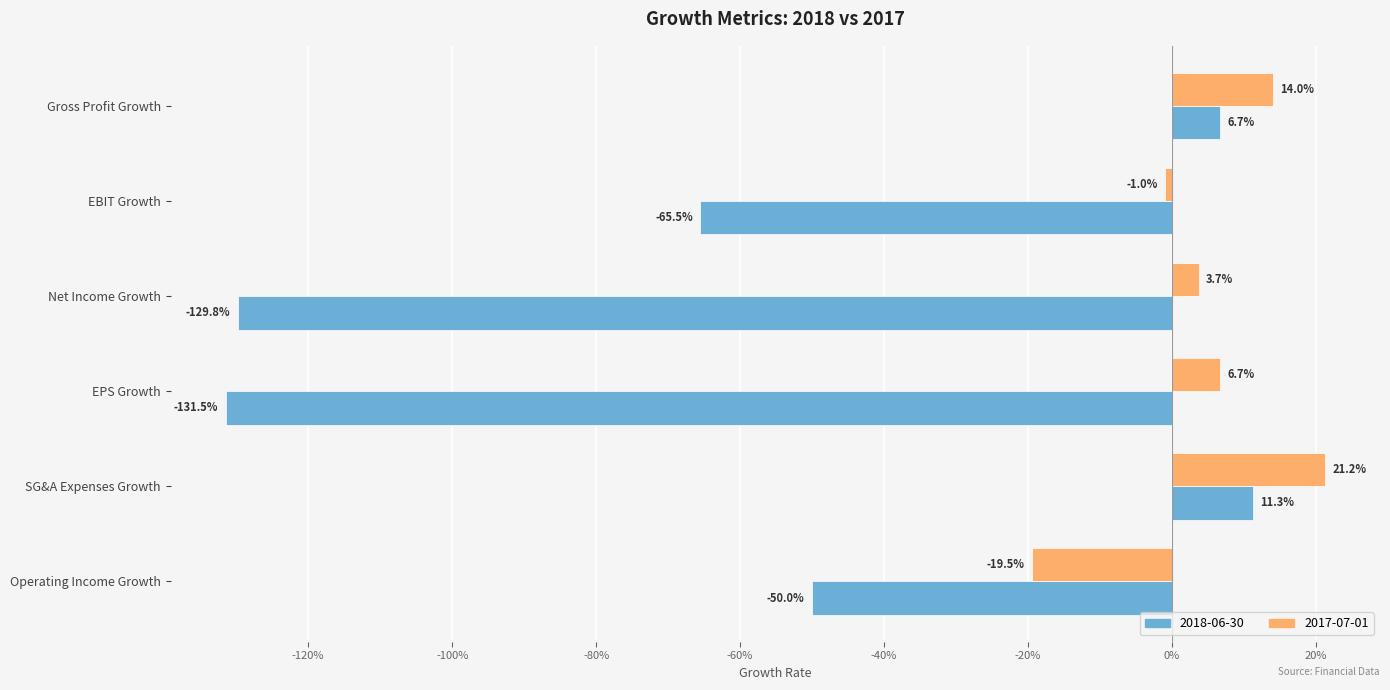

List the series in order of their overall mean, lowest first.

2018-06-30, 2017-07-01